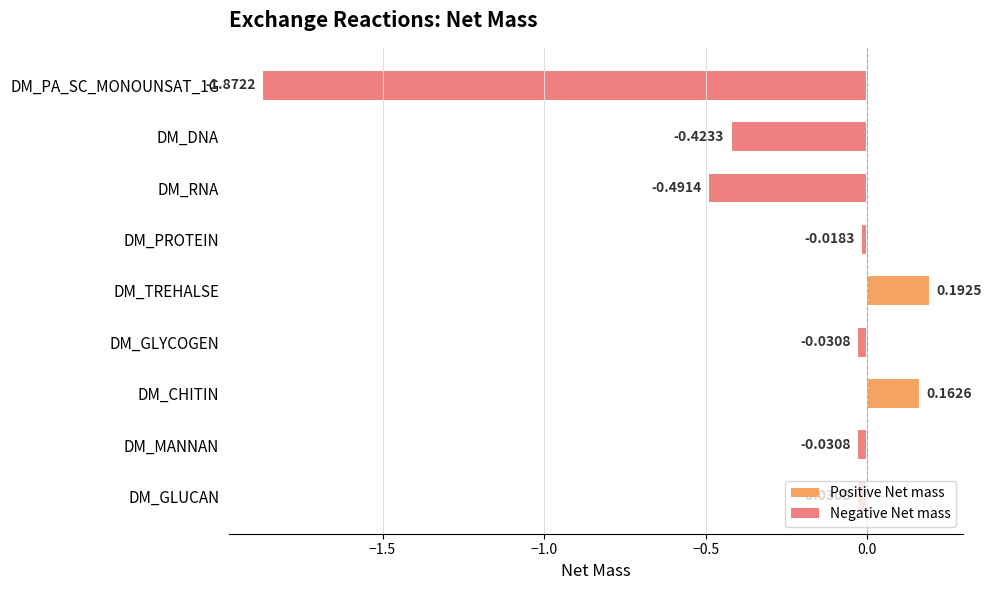

Where is the data nearest to the value 0?

DM_PROTEIN